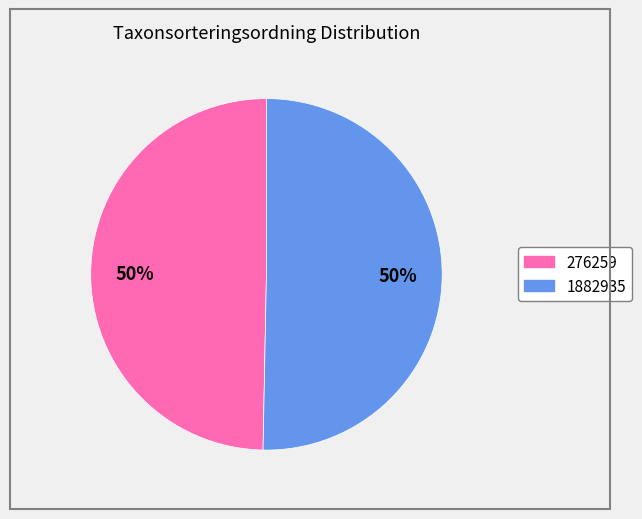

What percentage is the 276259 slice, to the nearest percent?

50%